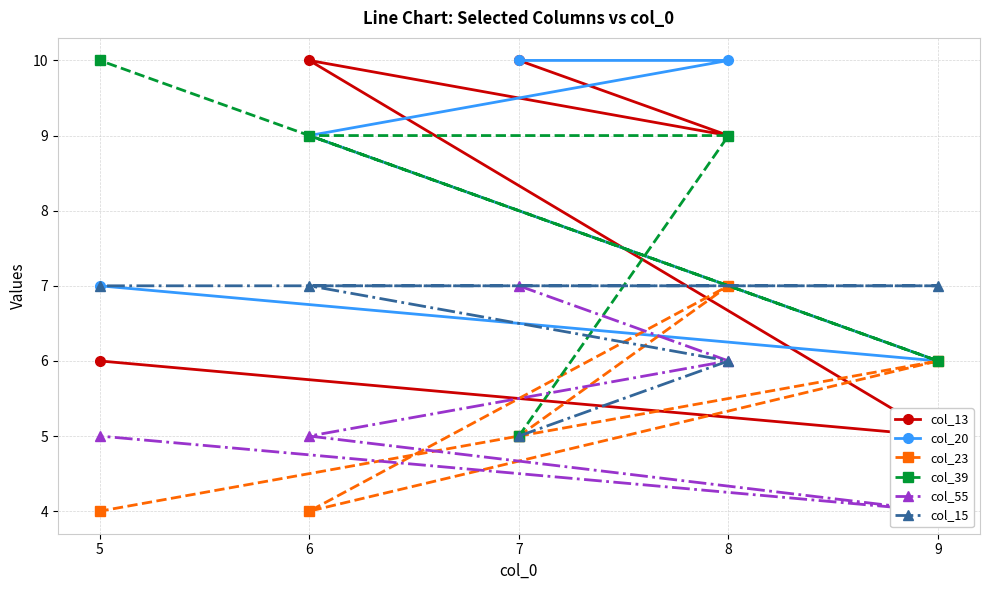

Is it true that col_15 equals 7 at 6?

True